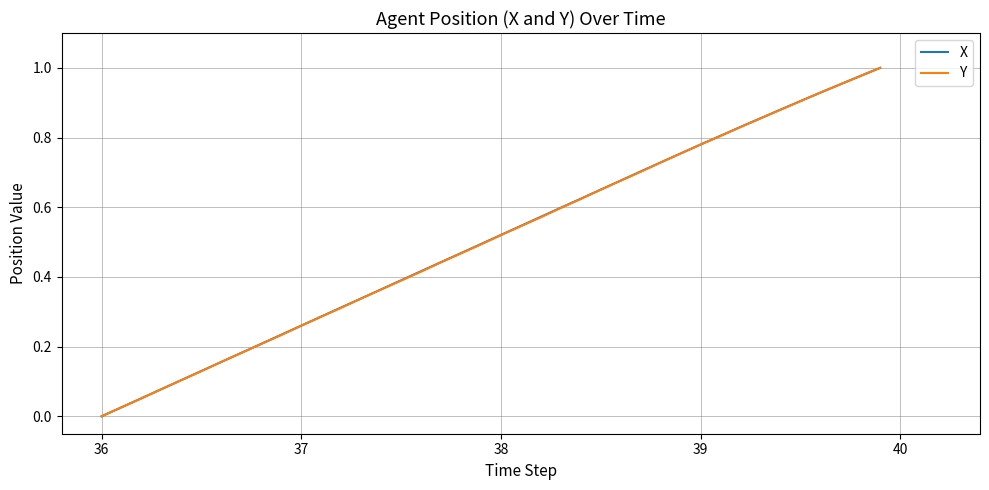

Is it true that Y equals 0.3 at 39?

False